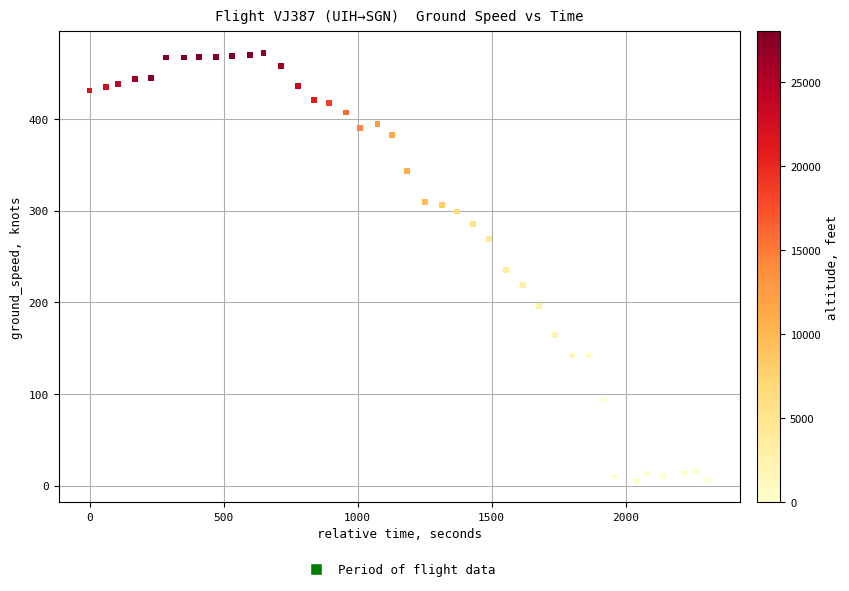

What is the range of X values (max minus min)?

2312